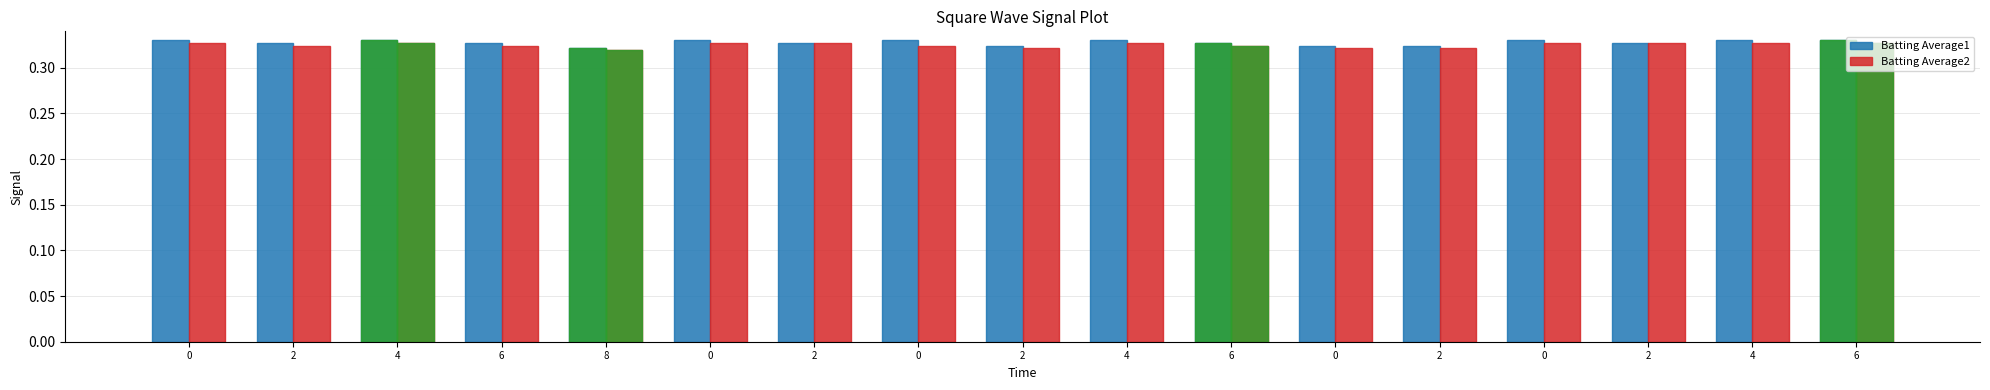

Rank the series by their average value, from highest to lowest.

Batting Average1, Batting Average2